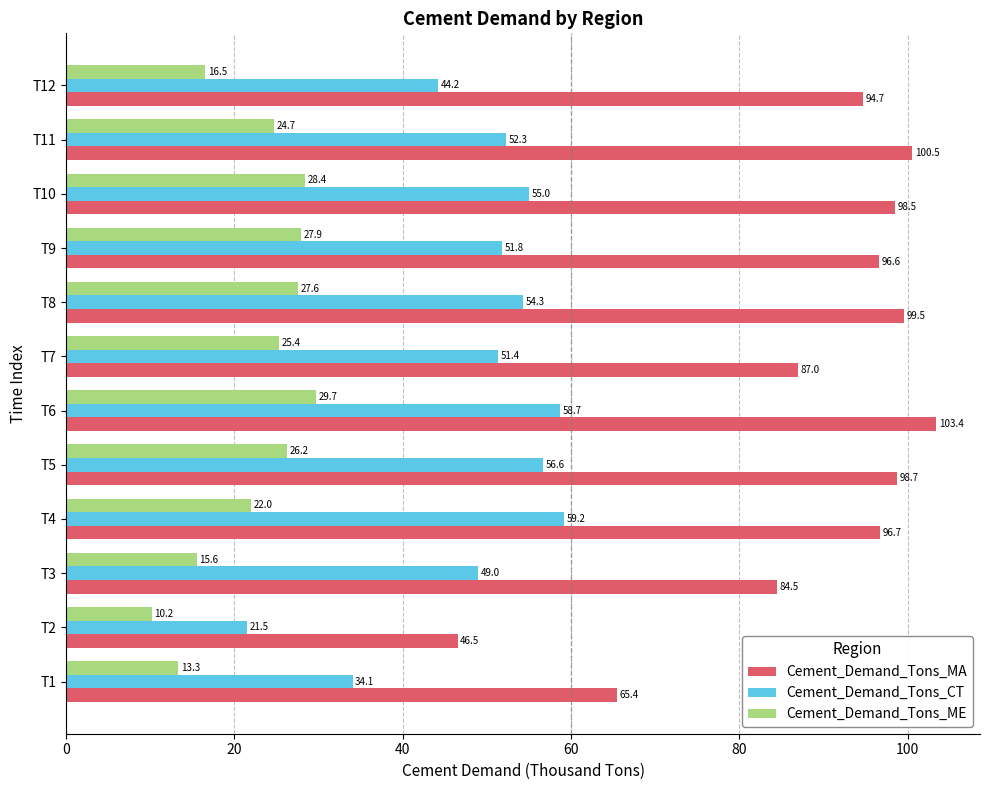

True or false: Cement_Demand_Tons_MA has a value of 100.5 at T11.

True